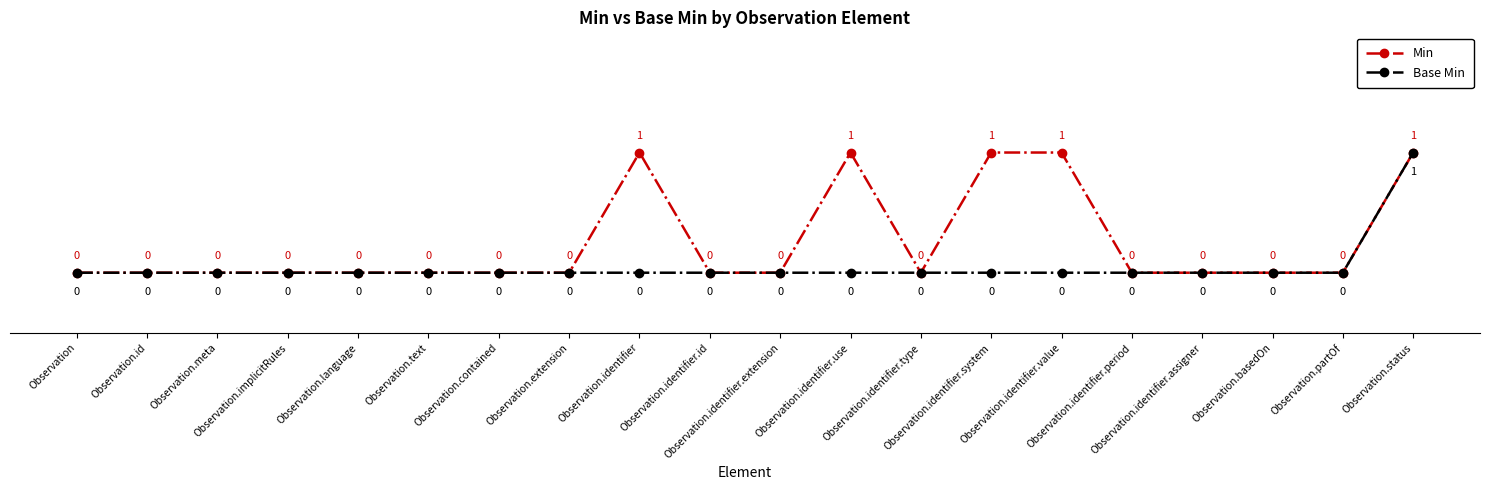

What is the label of the 7th point from the left?

Observation.contained